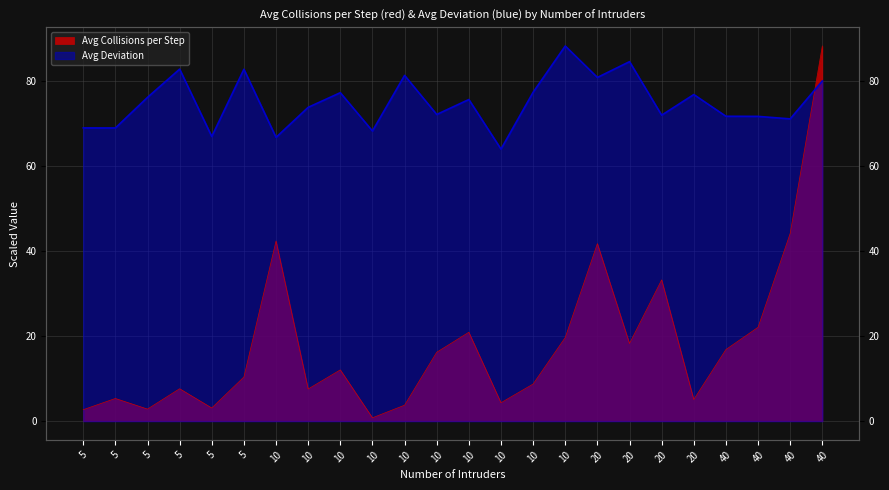

Reading left to right, transcribe all the data shown in this chart.

Avg Collisions per Step: 2.7	5.3	2.8	7.6	3.1	10.4	42.3	7.5	12.0	0.8	3.7	16.2	20.9	4.3	8.7	19.6	41.7	18.2	33.2	5.1	16.8	22.0	44.1	88.1
Avg Deviation: 68.9	68.9	76.1	82.7	66.9	82.7	66.7	73.7	77.1	68.2	81.2	72.0	75.5	63.9	77.2	88.1	80.7	84.4	71.9	76.7	71.6	71.6	71.0	79.9